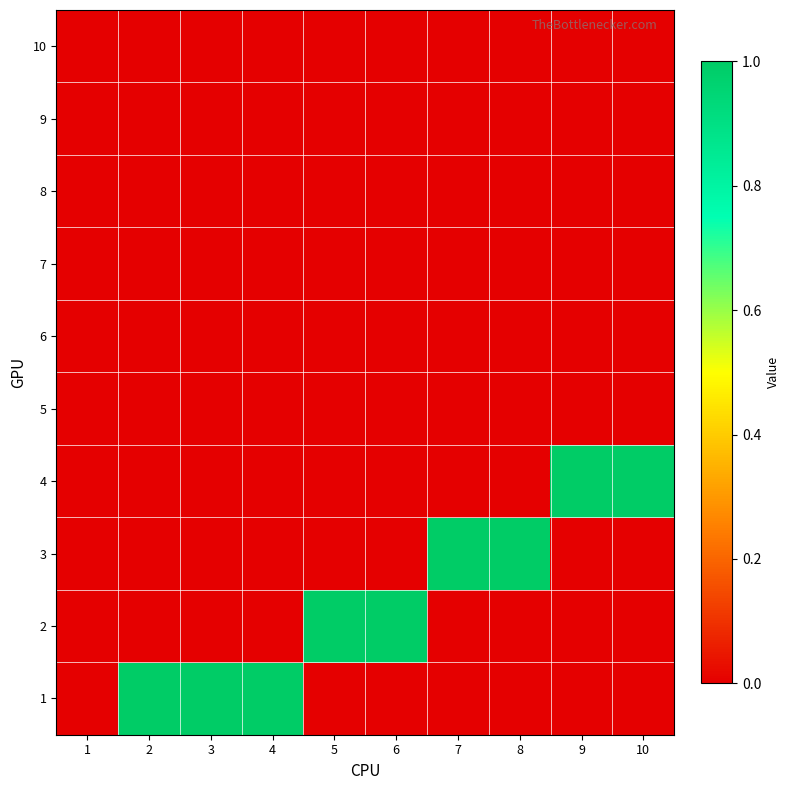

What is the greatest value displayed?

1